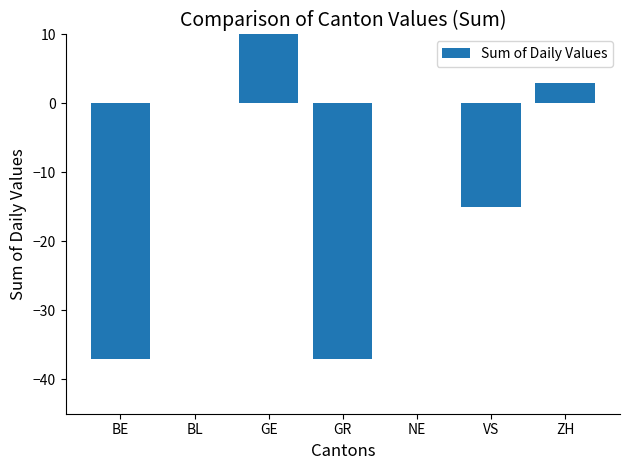

Is it true that the value at VS is -25?

False